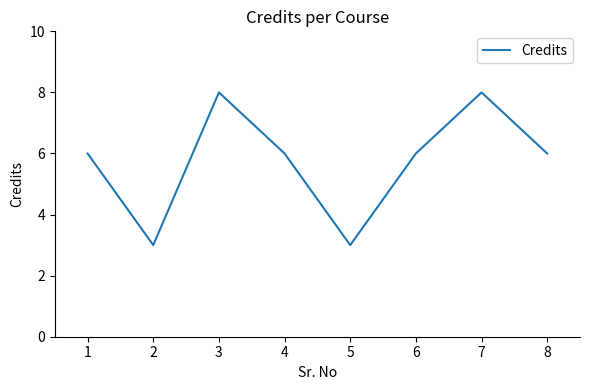

What is the ratio of the value at 2 to the value at 3?

0.4